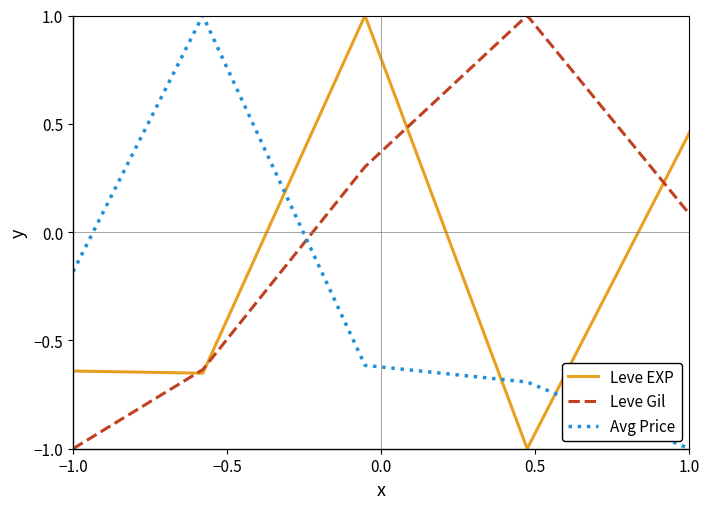

Which series has the largest total across all categories?

Leve Gil